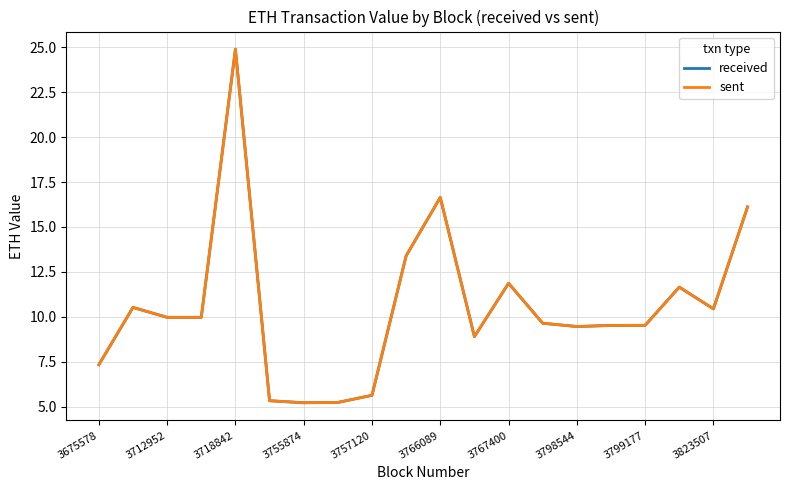

What is the difference between the second highest and second lowest values in the sent series?

11.4